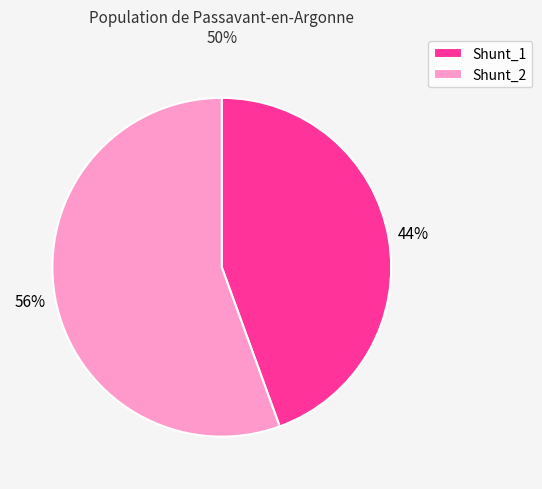

Which category has the smallest portion of the pie?

Shunt_1